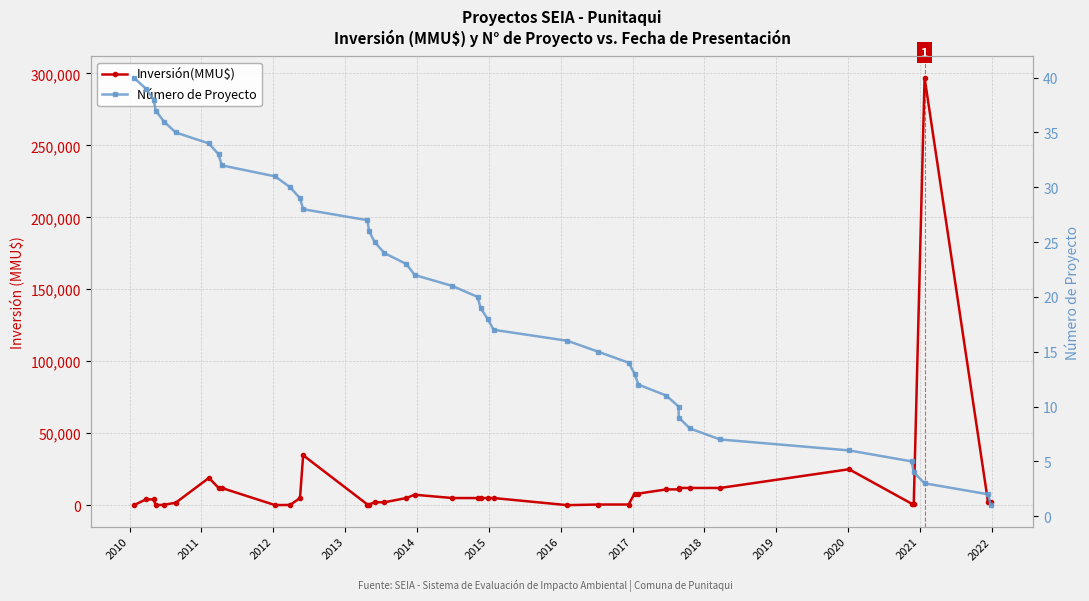

Is this an area chart (filled region under the line)?

No